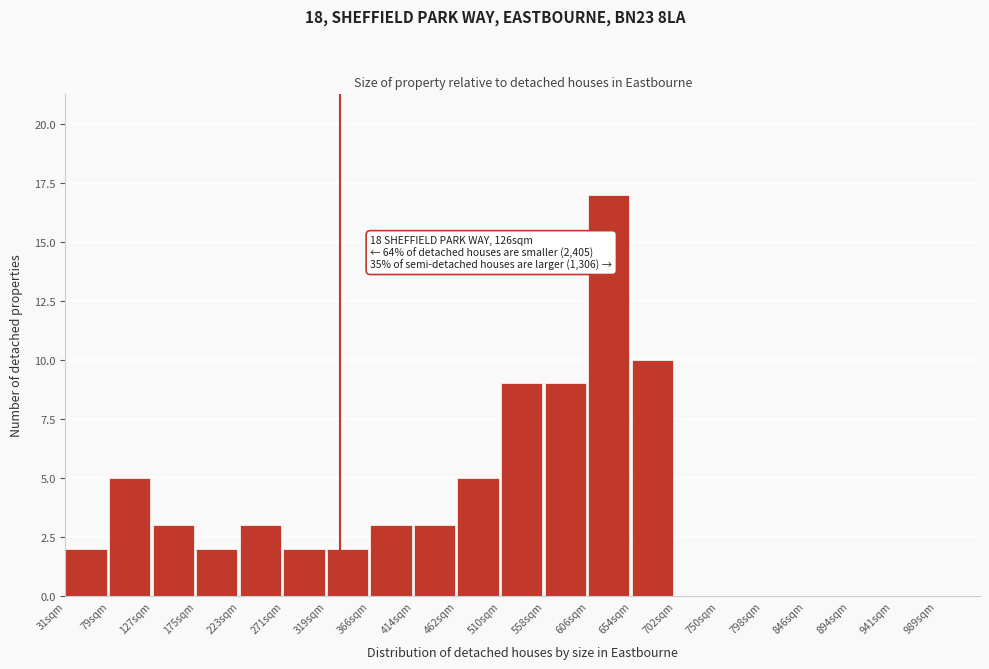

Reading left to right, list all the values displayed in this chart.

31sqm=2	79sqm=5	127sqm=3	175sqm=2	223sqm=3	271sqm=2	319sqm=2	366sqm=3	414sqm=3	462sqm=5	510sqm=9	558sqm=9	606sqm=17	654sqm=10	702sqm=0	750sqm=0	798sqm=0	846sqm=0	894sqm=0	941sqm=0	989sqm=0